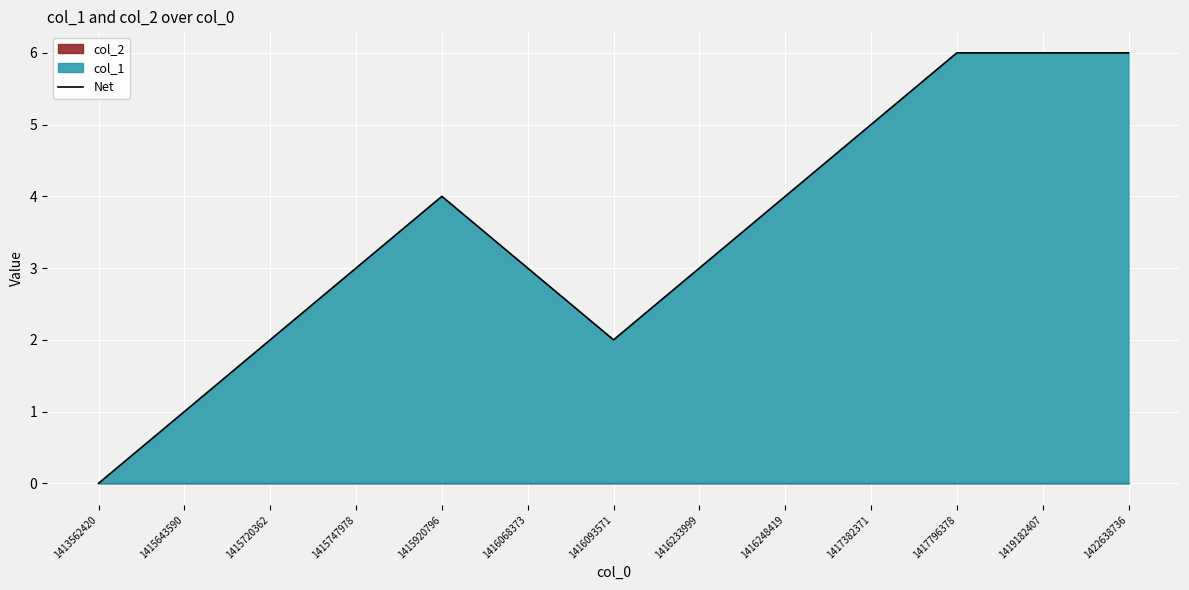

How many points are lower than both their immediate neighbors (excluding endpoints)?

1